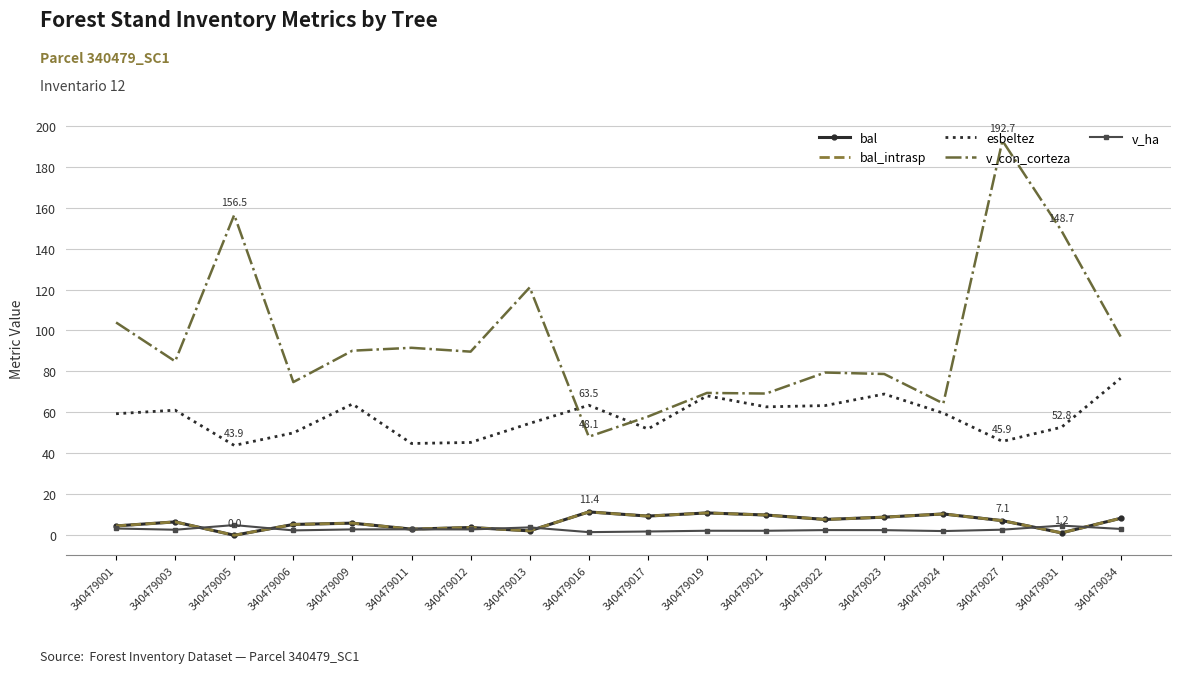

What is the total value across all series at 340479012?

145.4